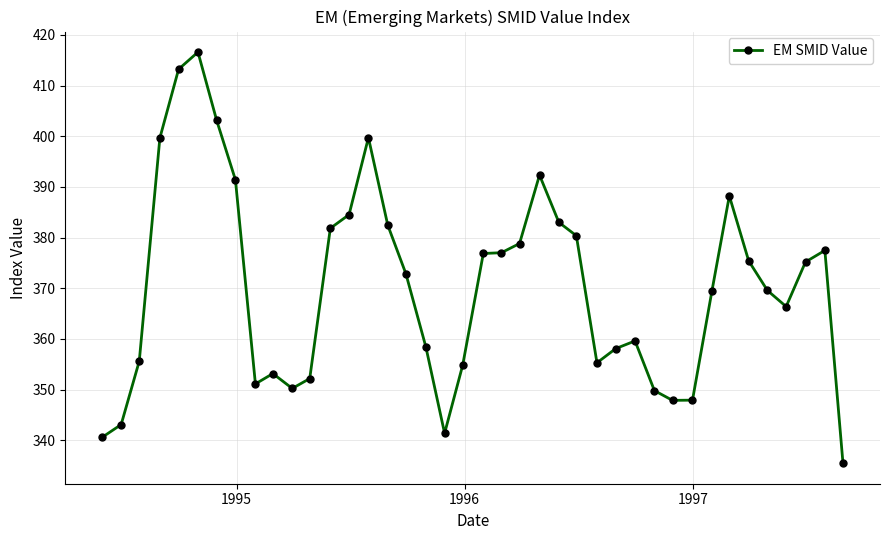

What is the maximum value shown in the chart?

416.6